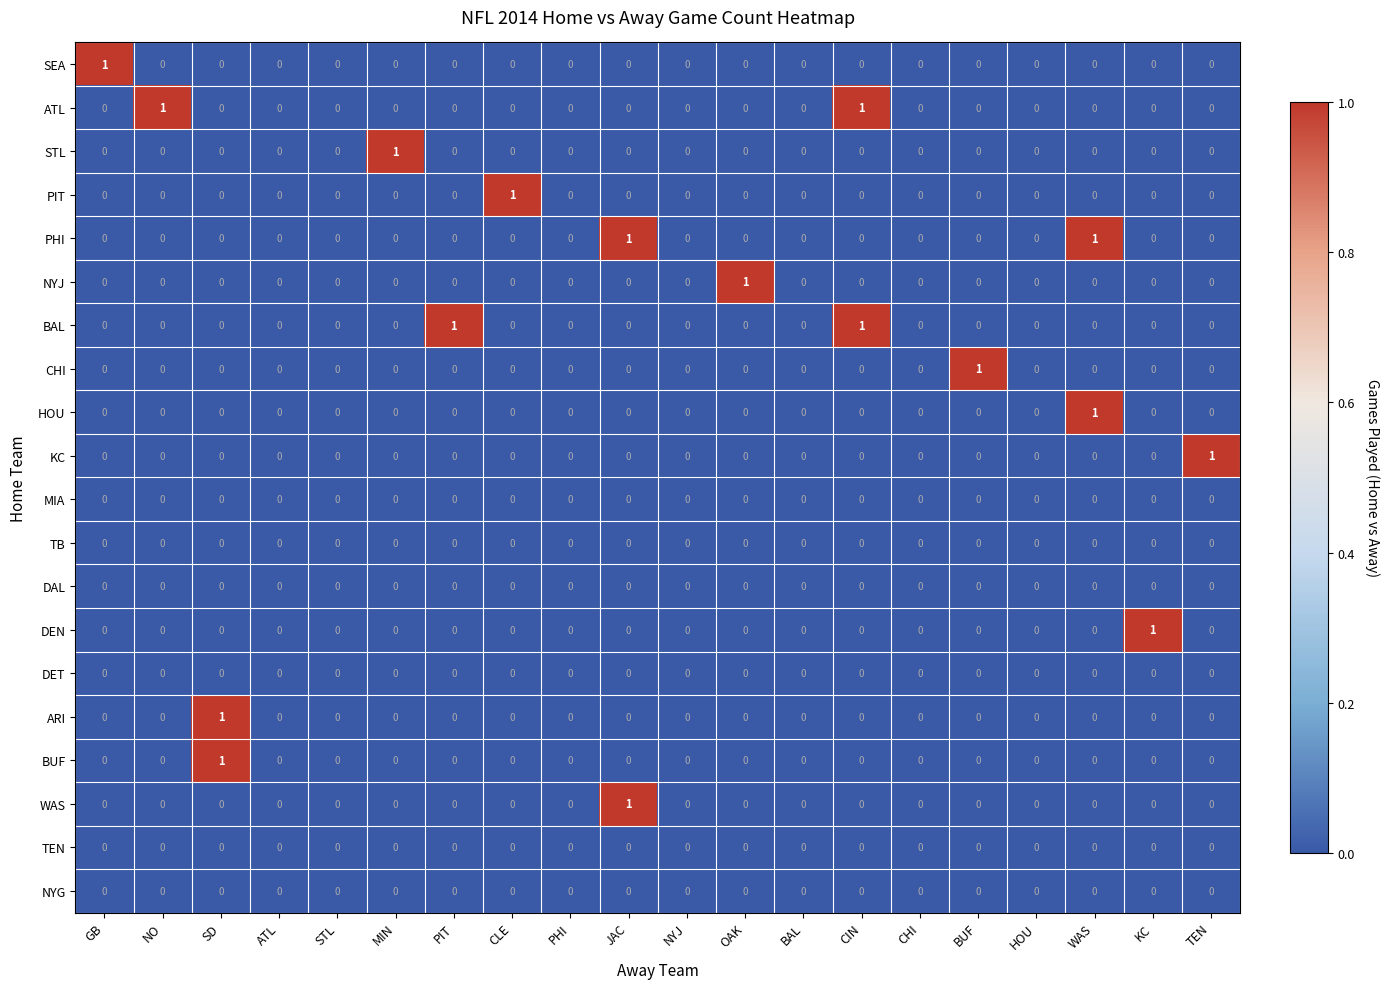

True or false: NYJ has a value of -1 at STL.

False